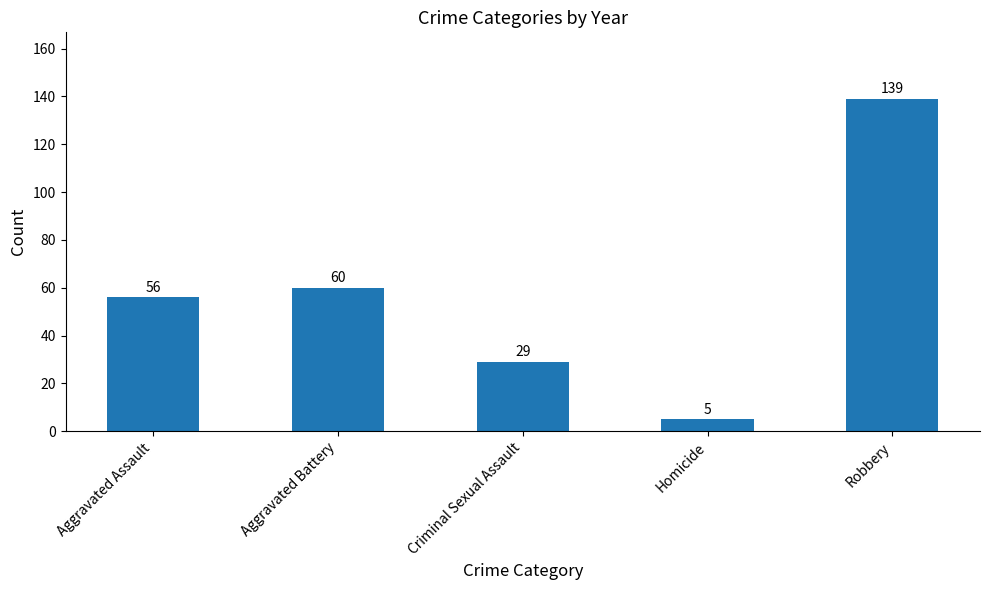

What is the label of the 3rd bar from the left?

Criminal Sexual Assault